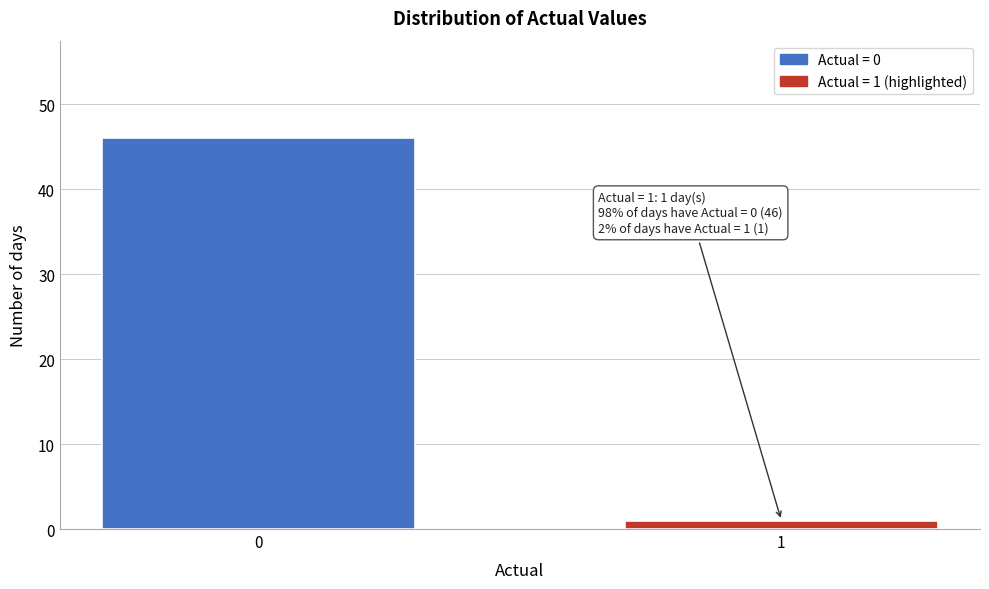

Reading right to left, what are all the values shown in this chart?

1	46